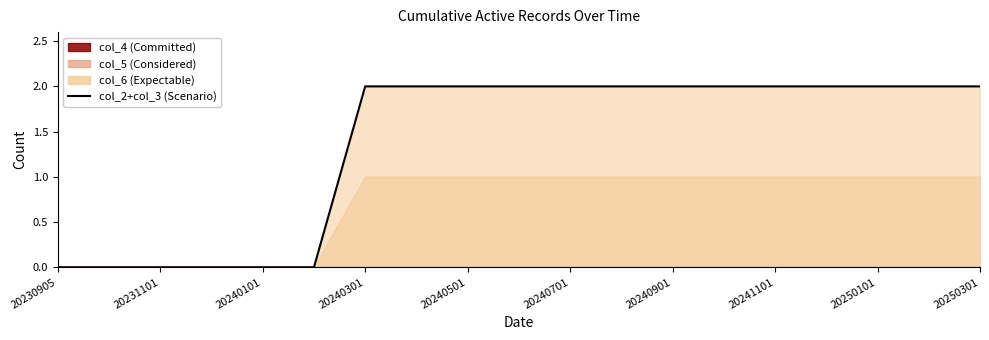

What is the average value?

1